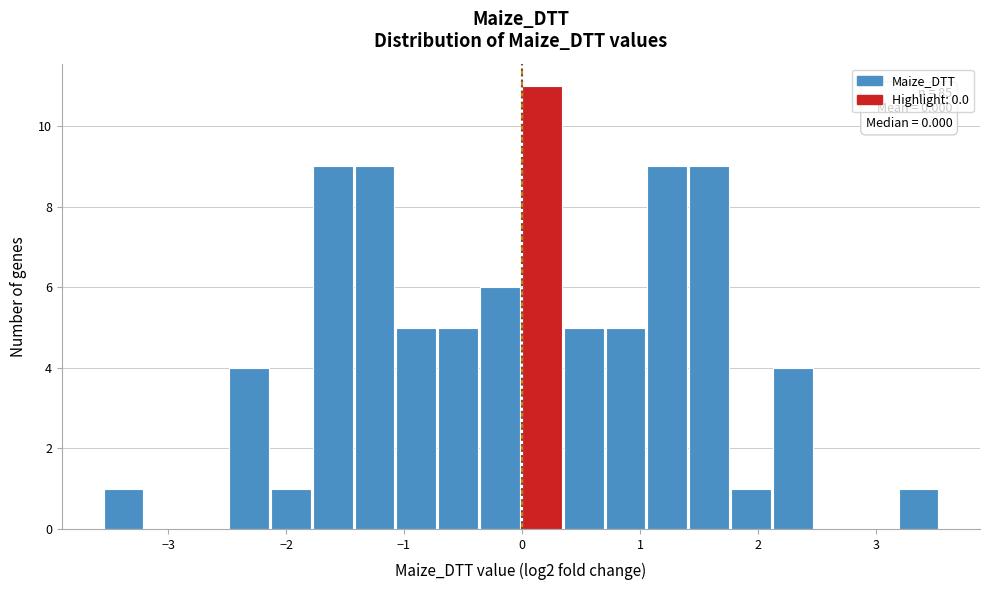

Read against the x-axis, roughly where is the centre of the tallest bar?

0.2